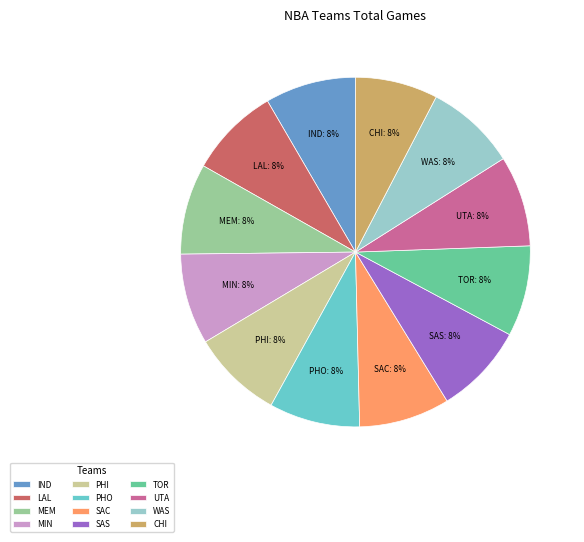

Is CHI the majority of the pie?

No